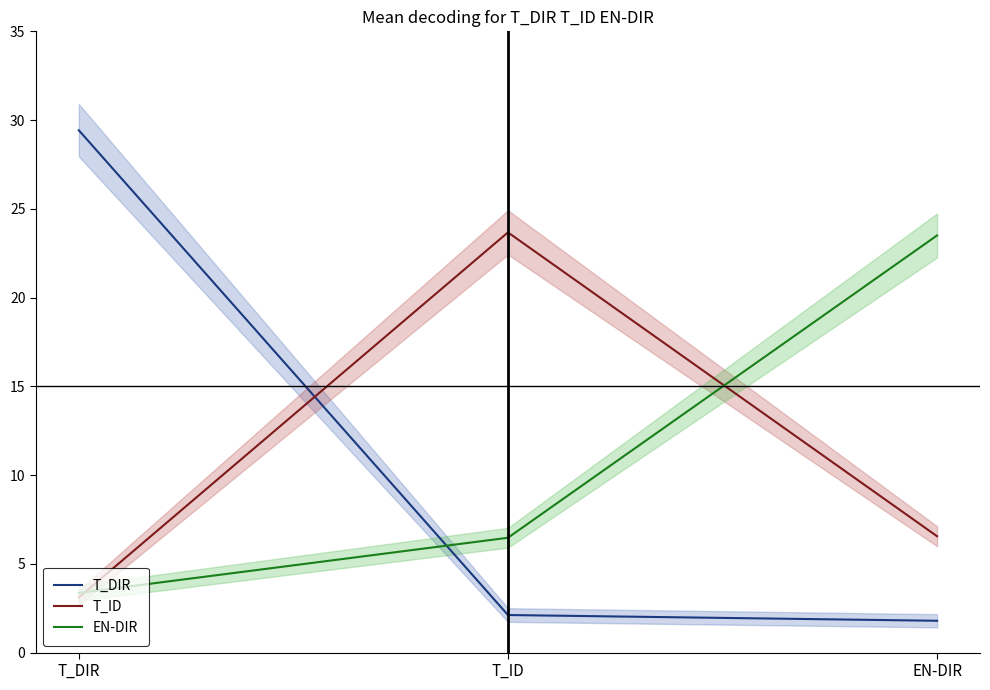

How many series are shown in this chart?

3